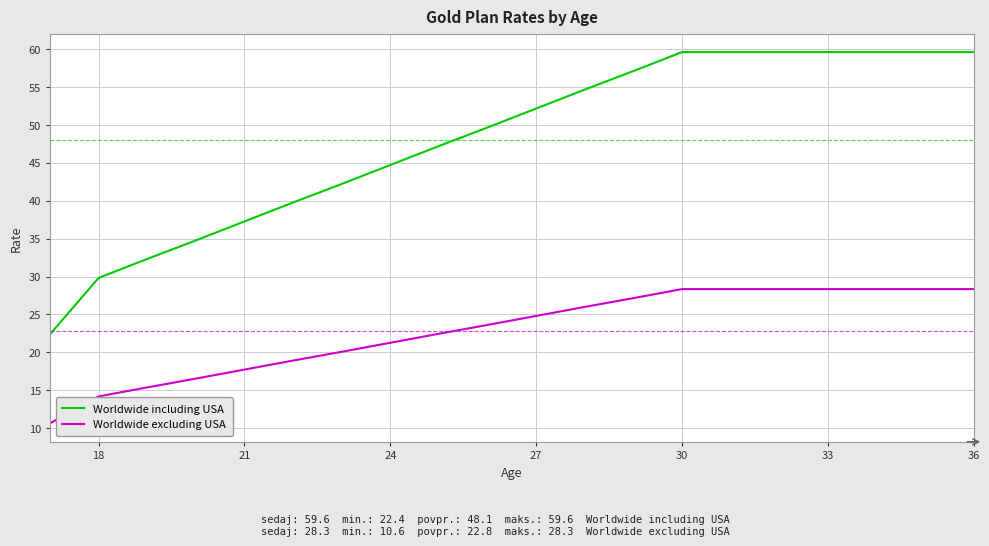

Which series has the widest spread of values?

Worldwide including USA